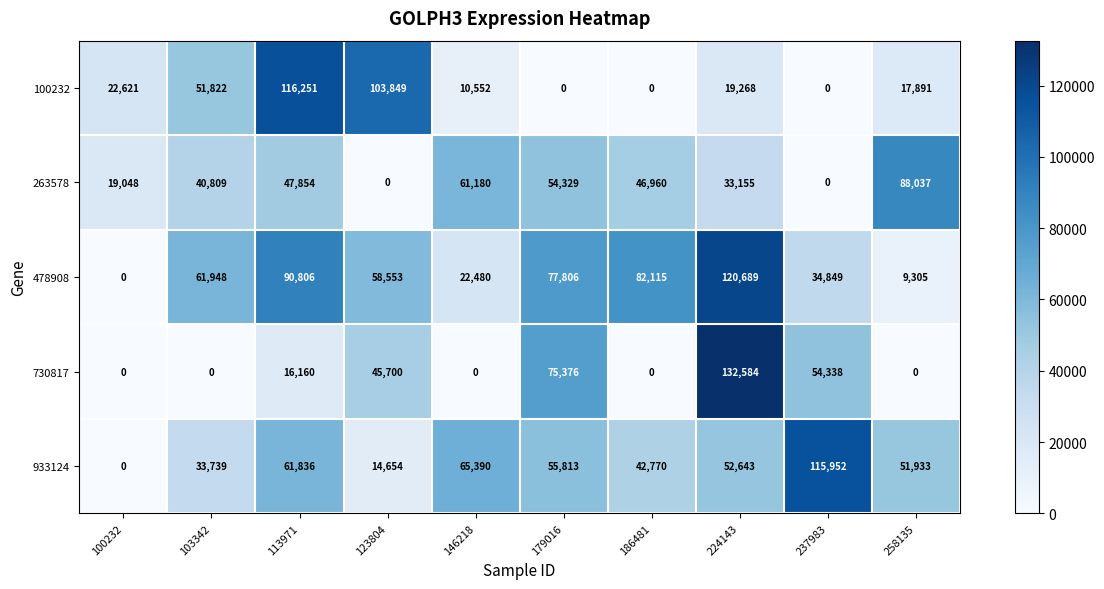

Where does the 933124 series first go above 52643?

113971